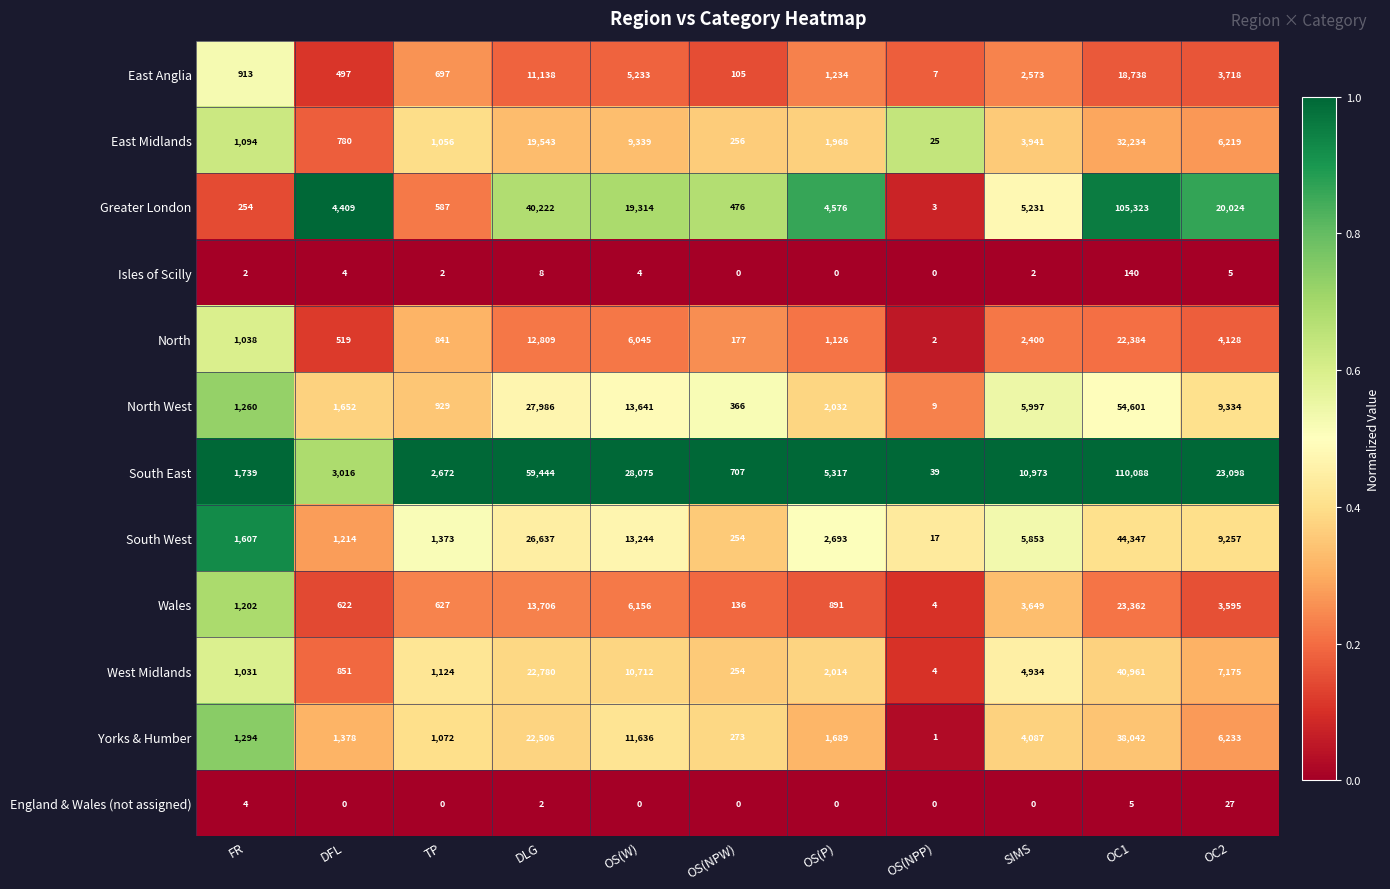

What is the minimum value for South West?

17